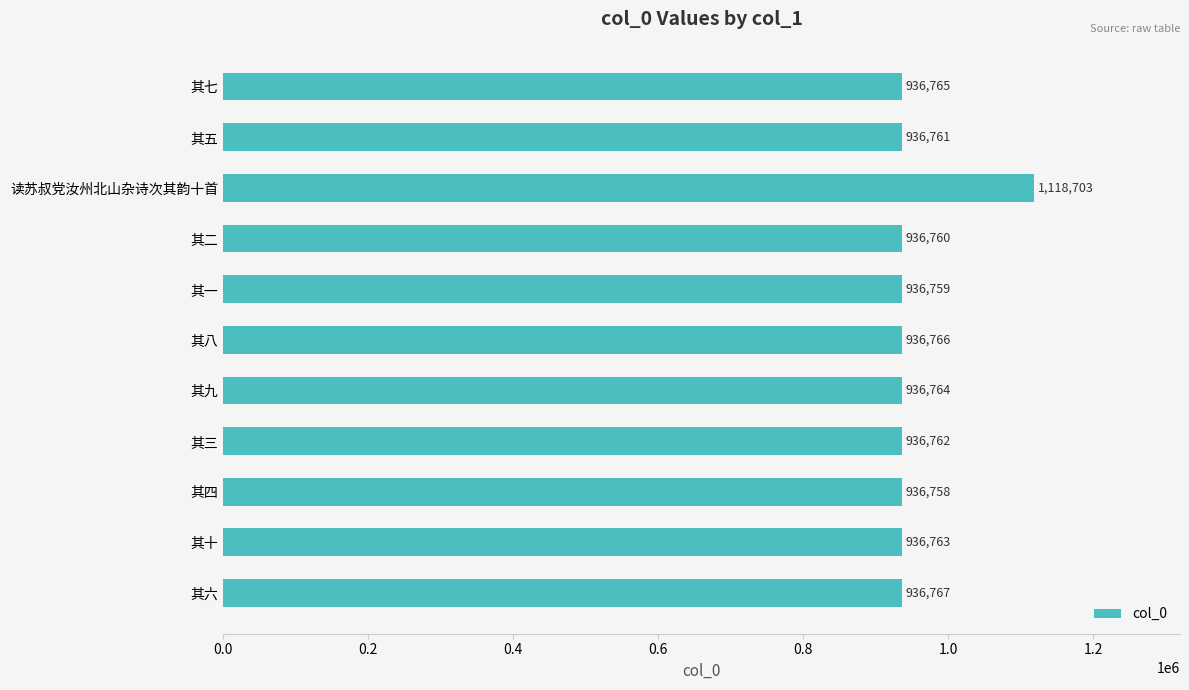

The chart shows a value of 936763 at 其十. True or false?

True